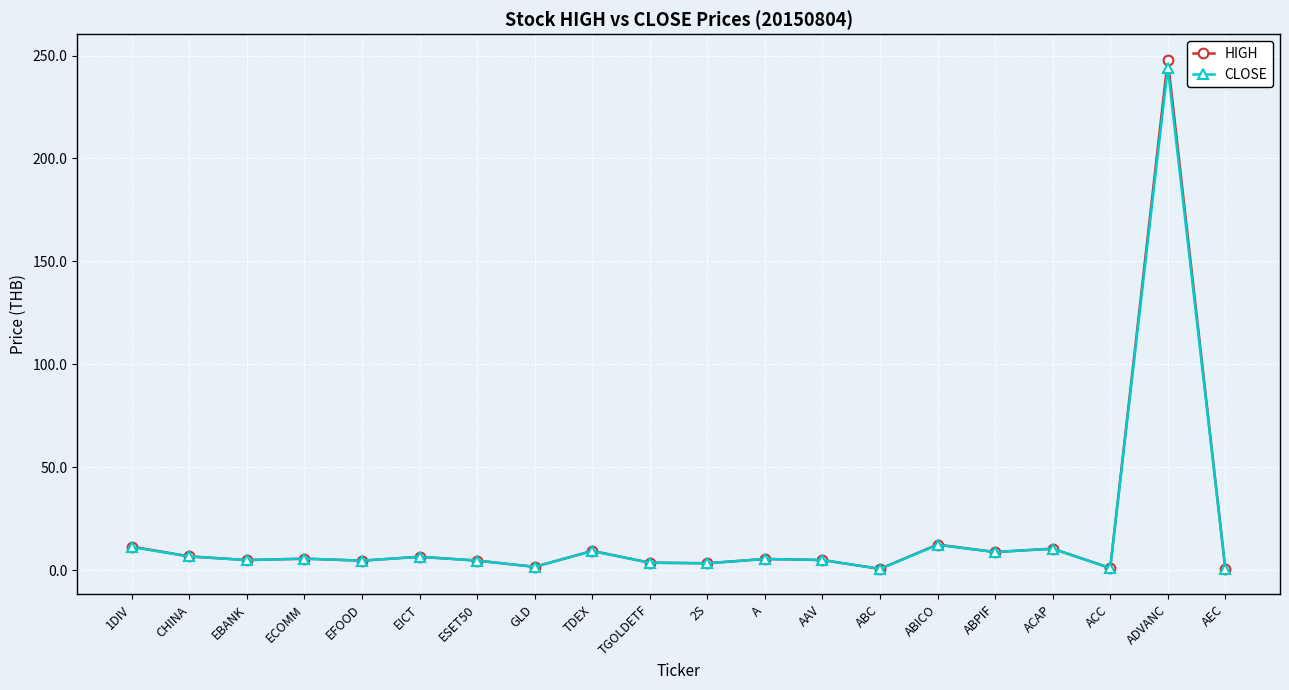

Which series has the widest spread of values?

HIGH